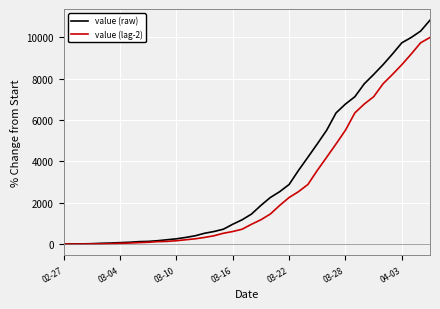

What is the highest value of the value (raw) series?

10829.7